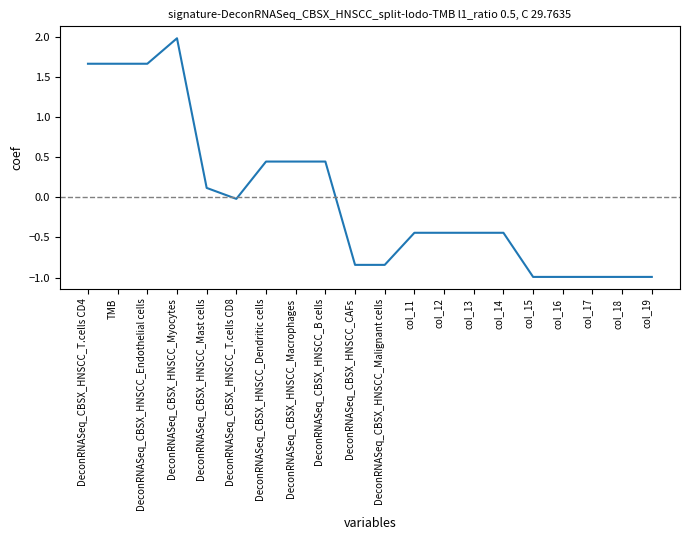

What position from the right is col_18?

2